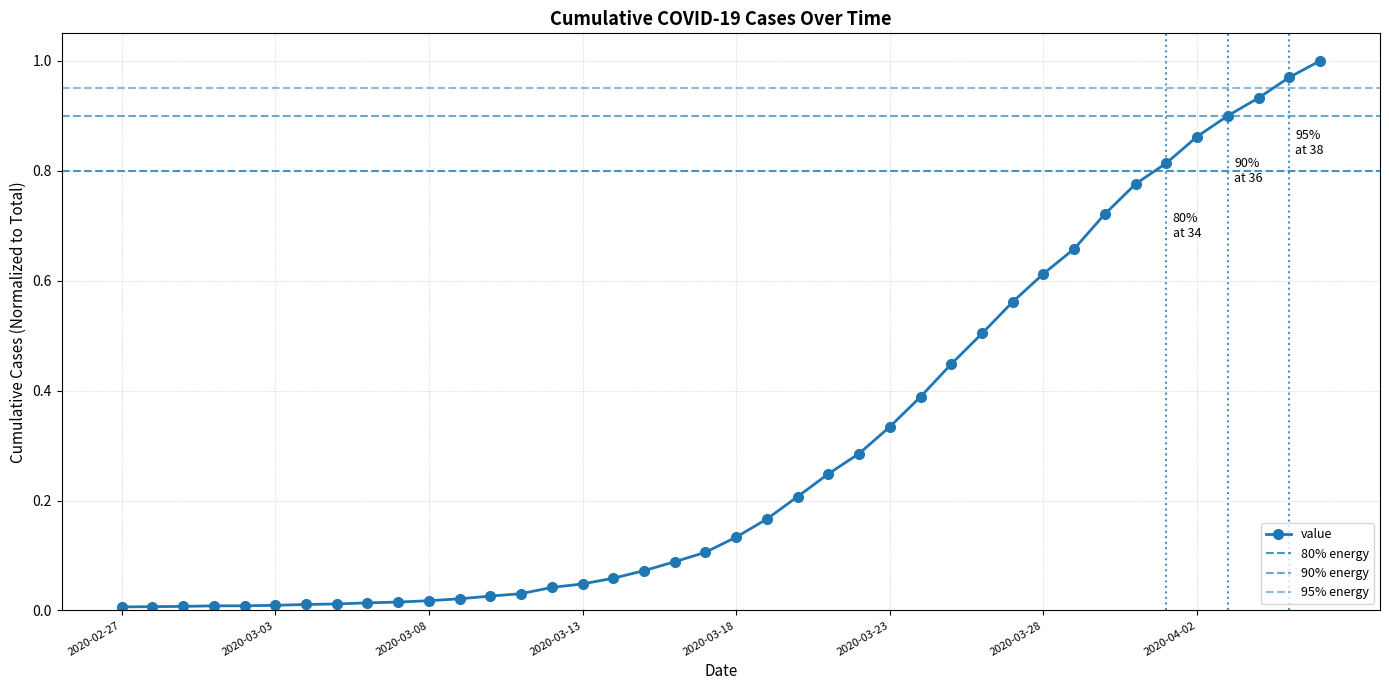

Which label corresponds to the smallest value in the chart?

2020-02-27